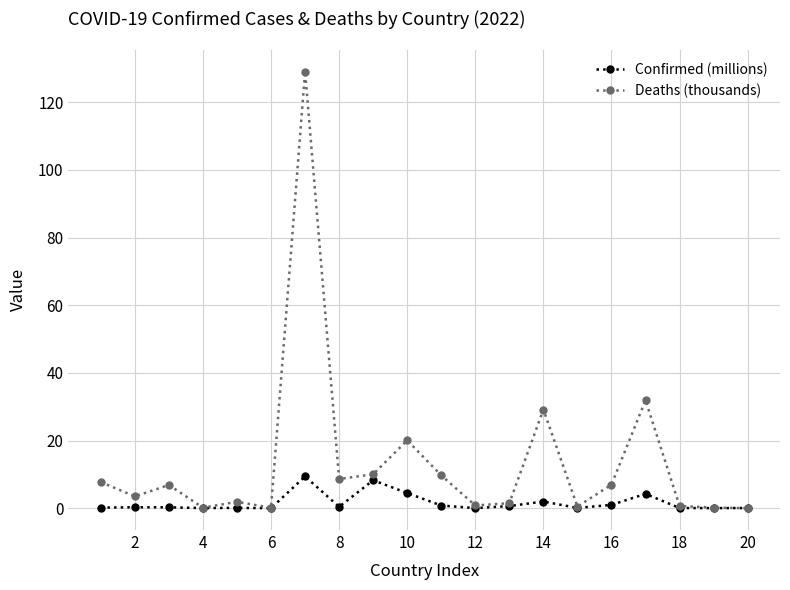

True or false: Confirmed (millions) has more than 0 interior local peaks.

True